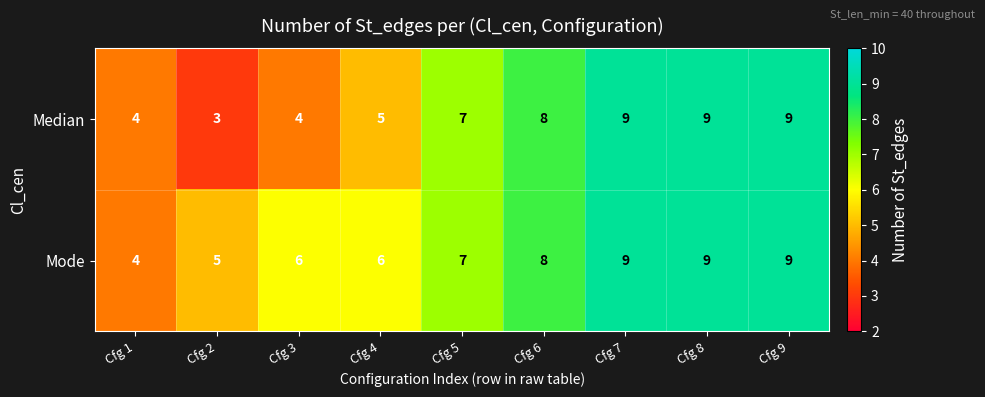

What is the total value across all series at Cfg 2?

8